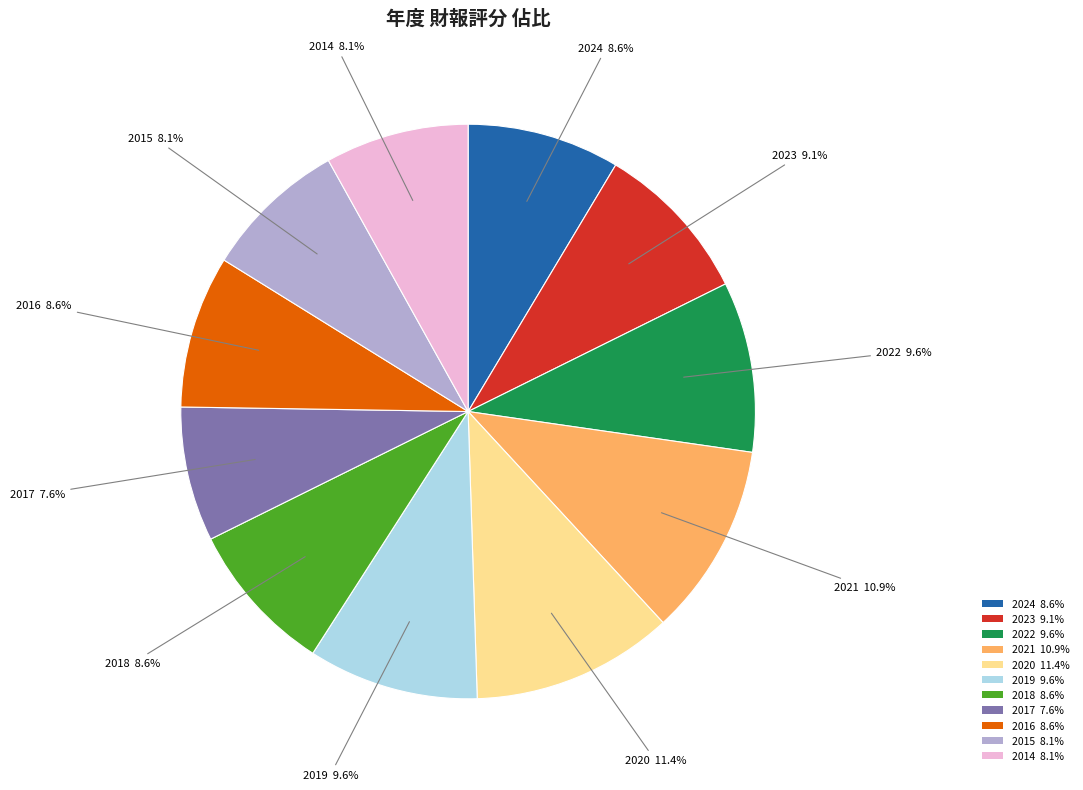

Which category has the biggest portion of the pie?

2020